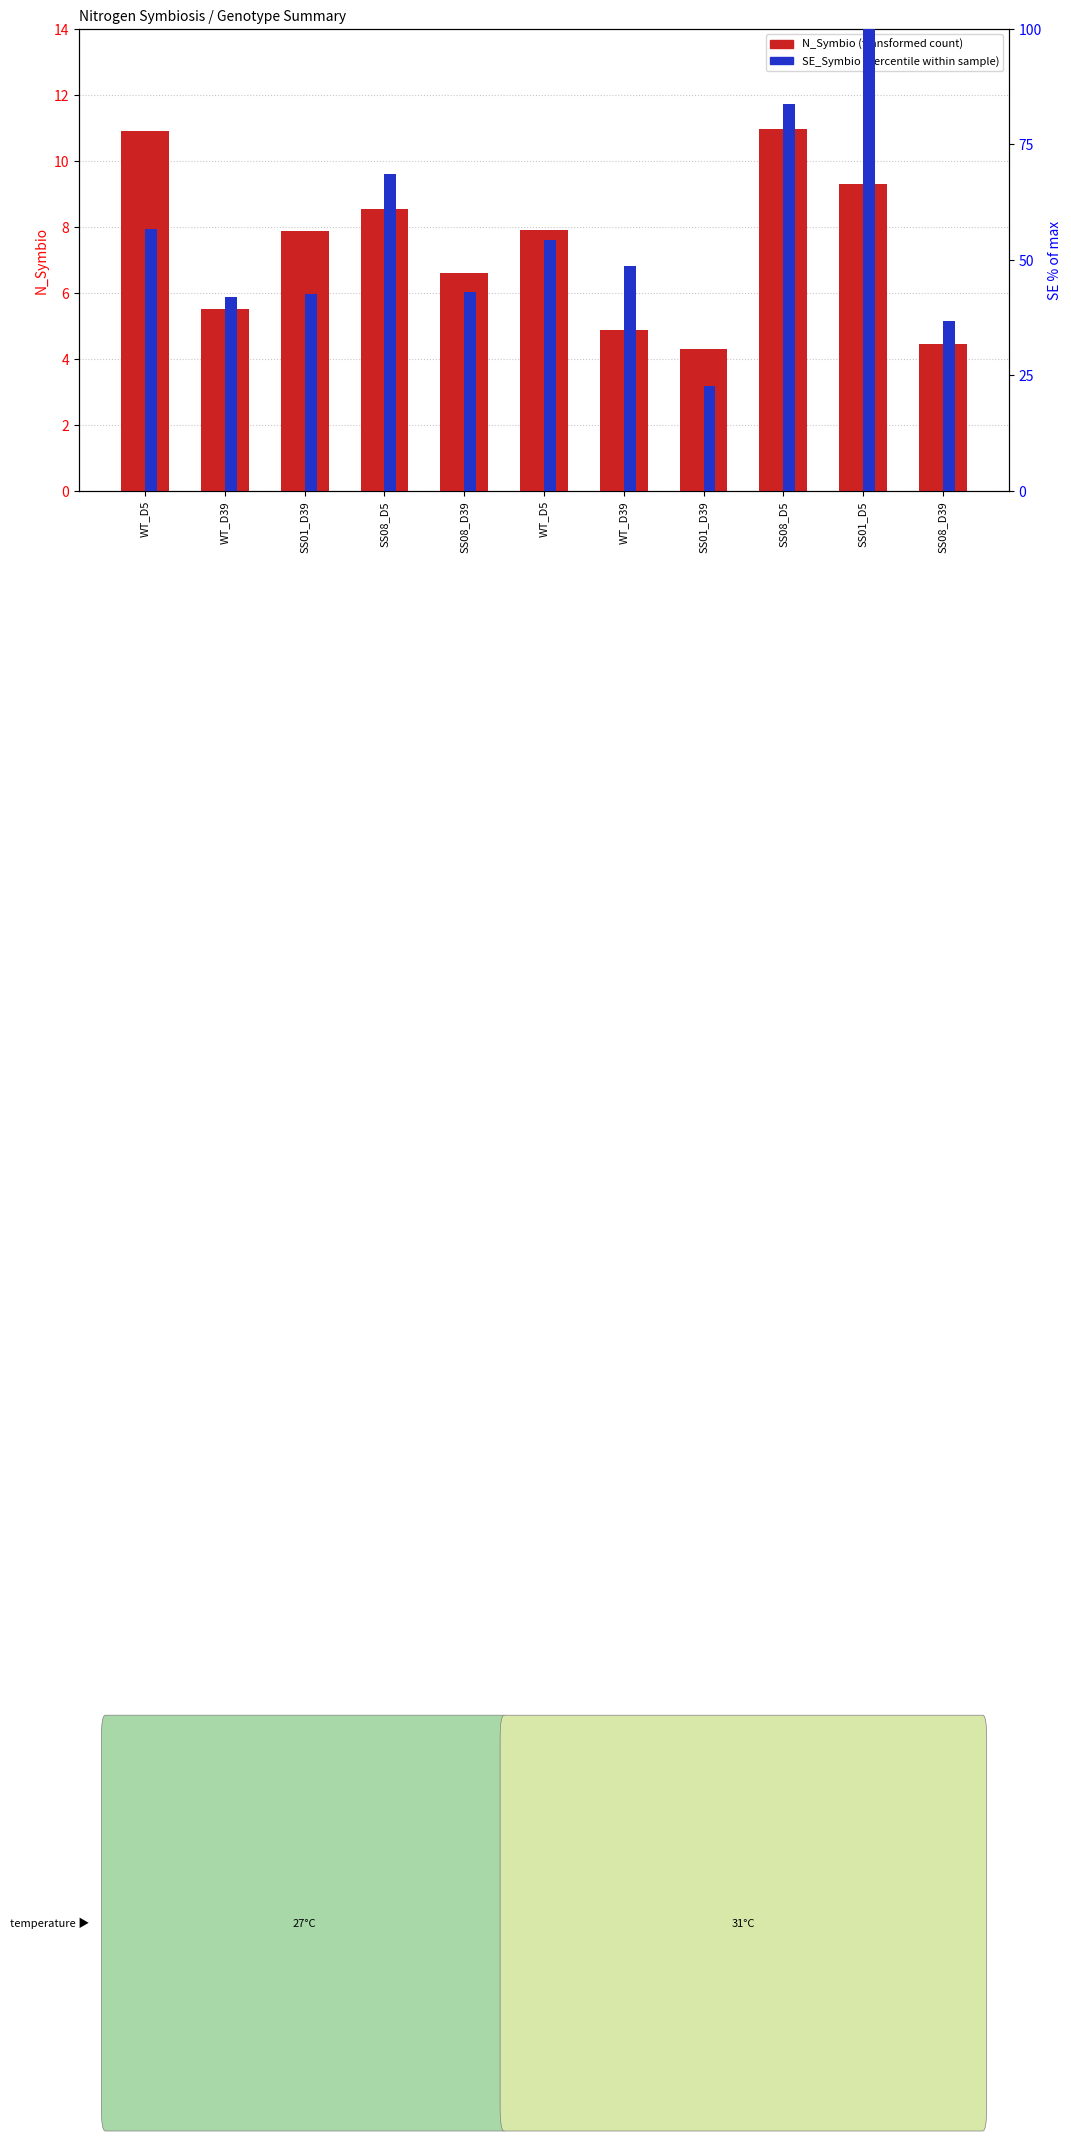

What is the difference between the SE_Symbio values at WT_D5 and SS08_D5?

11.8